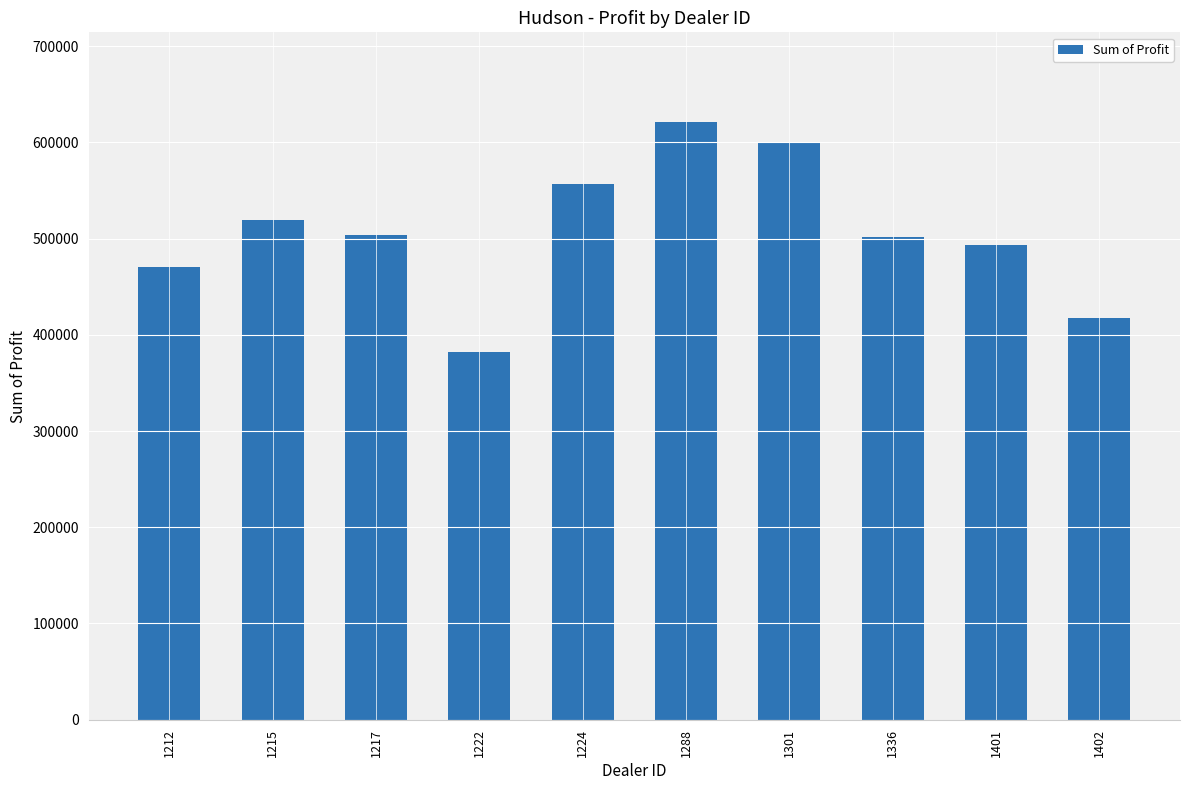

What is the value of the 4th bar from the left?

381657.0